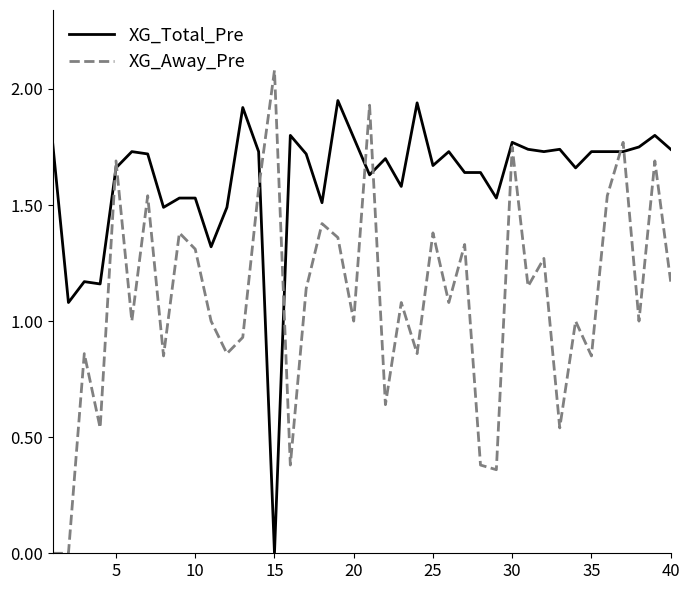

What is the highest value of the XG_Away_Pre series?

2.1